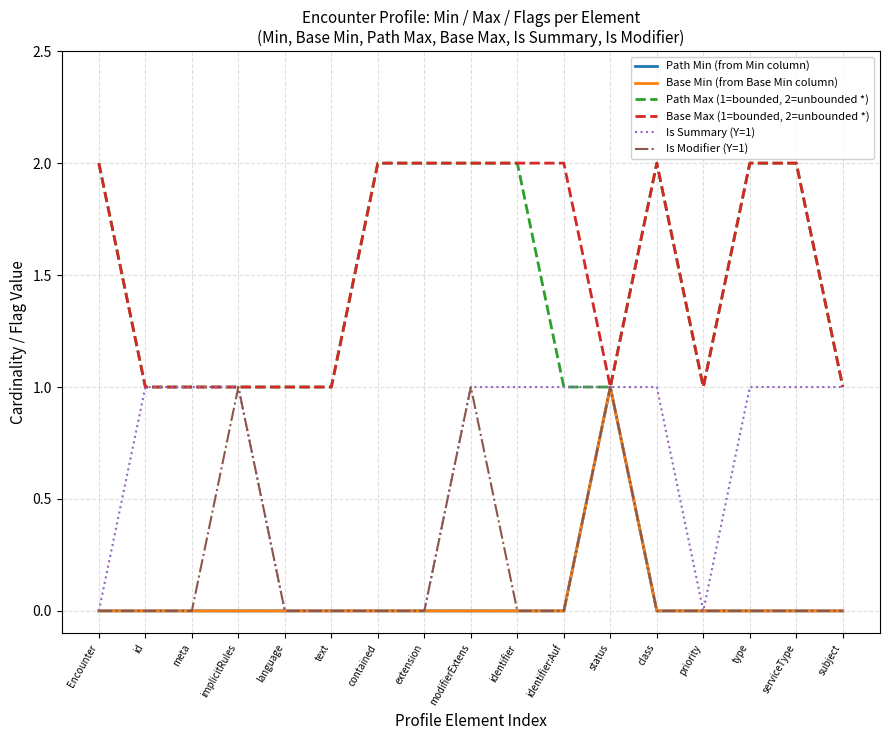

How many distinct data groups are displayed?

6